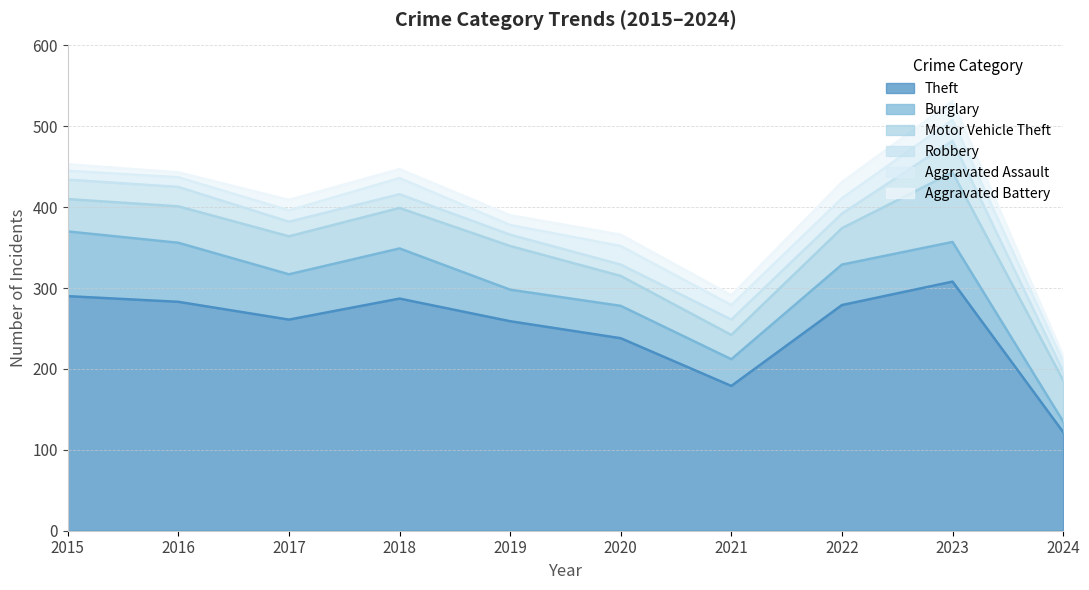

What is the difference between the second highest and minimum values in the Aggravated Assault series?

12